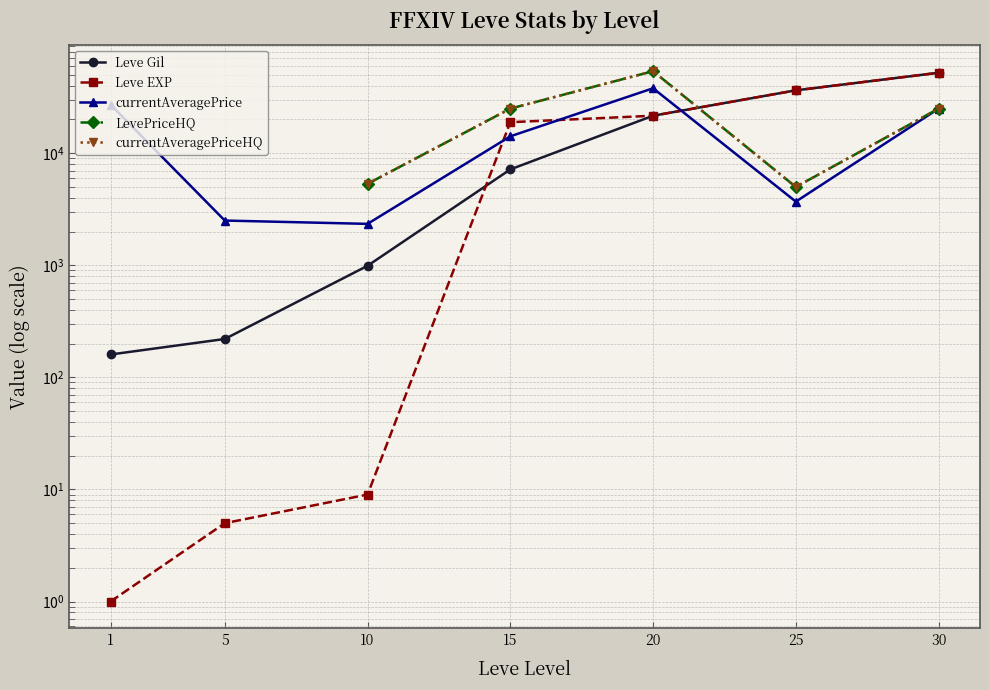

At which label does currentAveragePrice first exceed 14149?

1